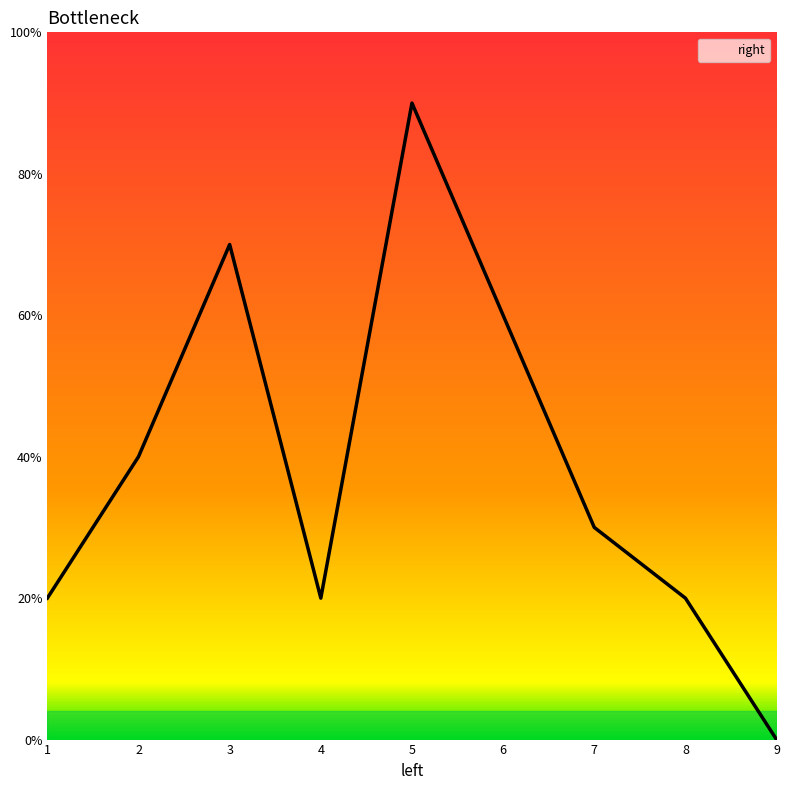

What is the greatest value displayed?

9